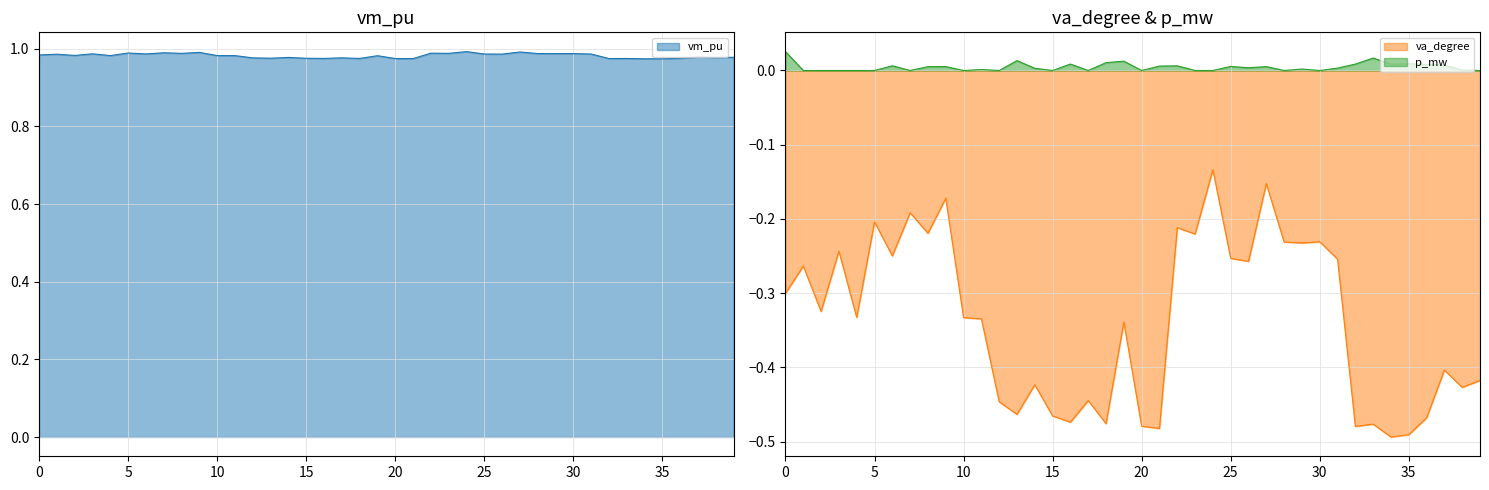

How many lines are shown in the chart?

3